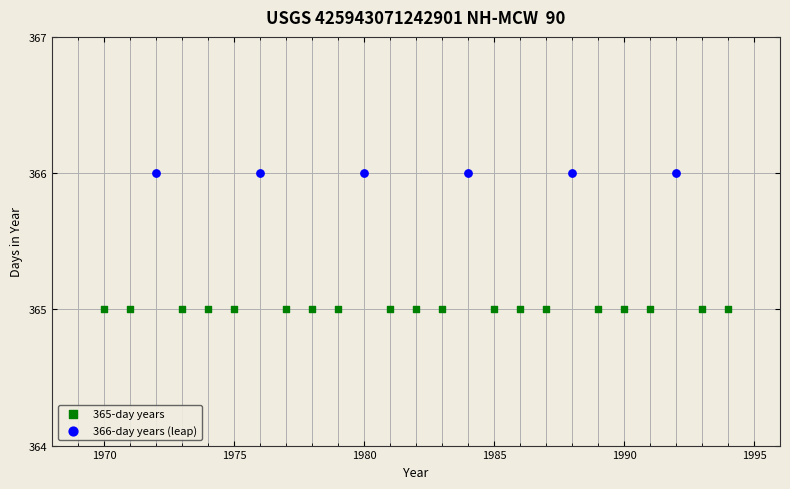

Which series contains the highest Y value?

366-day years (leap)